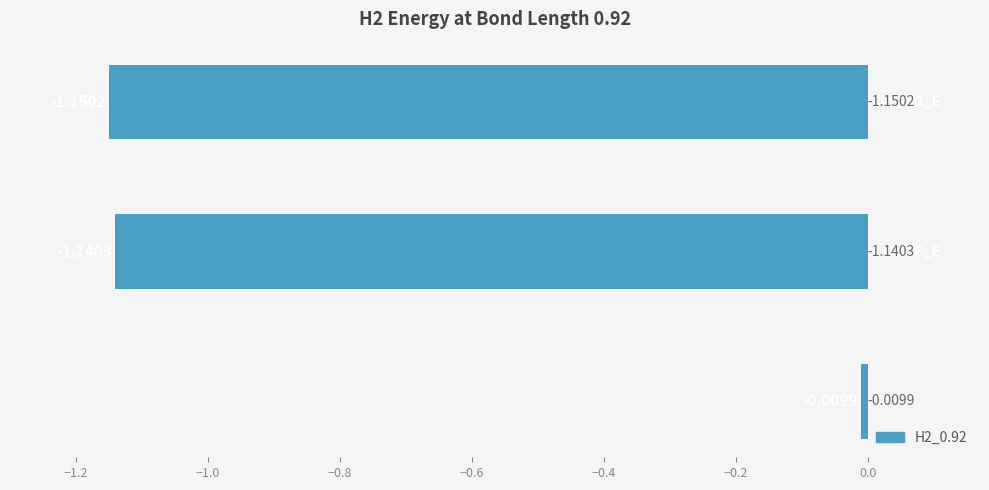

What is the difference between the maximum and minimum values?

1.1